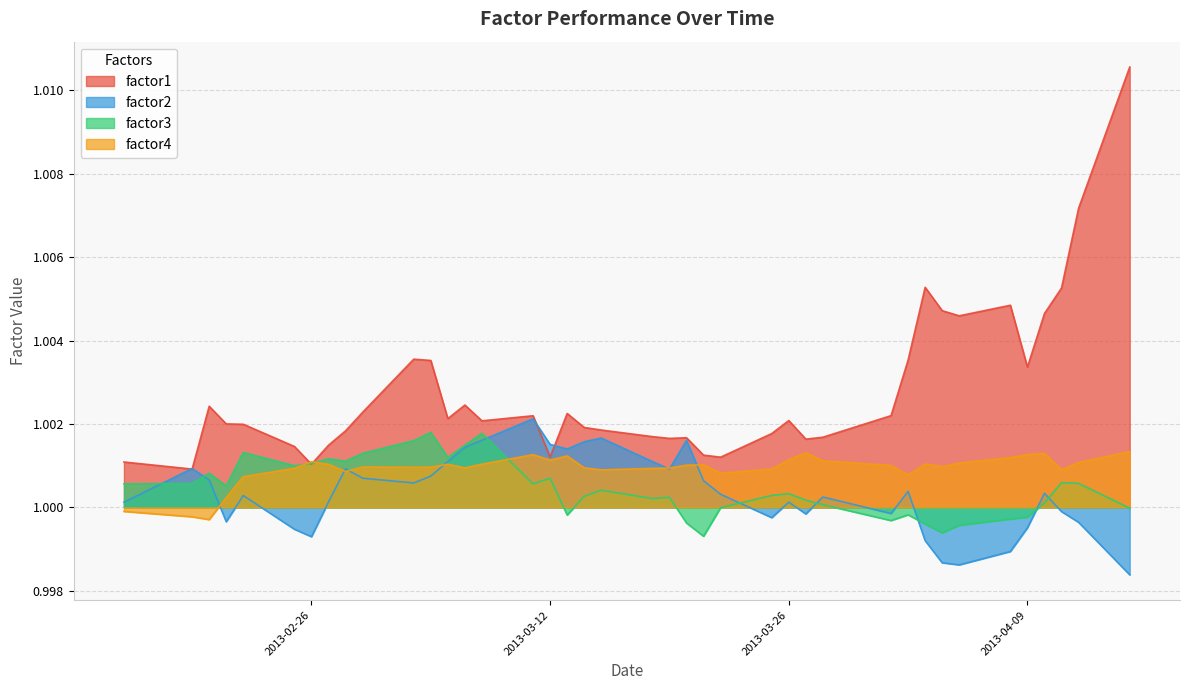

The value of factor2 at 2013-03-08 is 1.0. True or false?

True